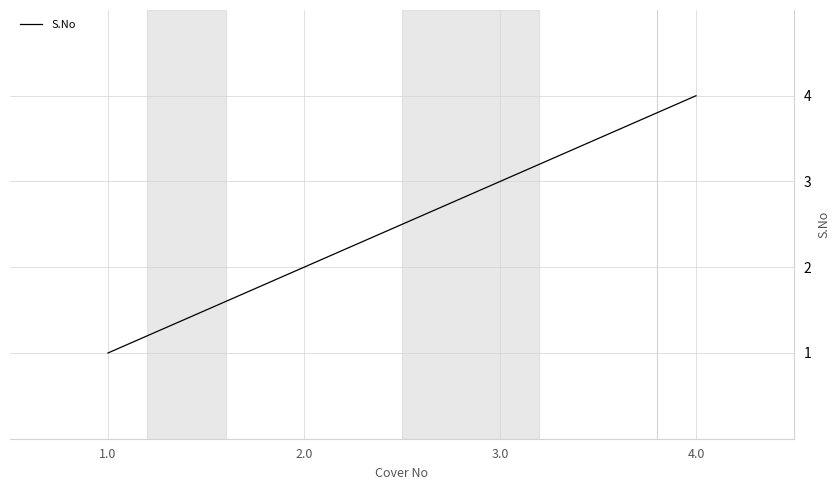

What is the difference between the maximum and second lowest values?

2